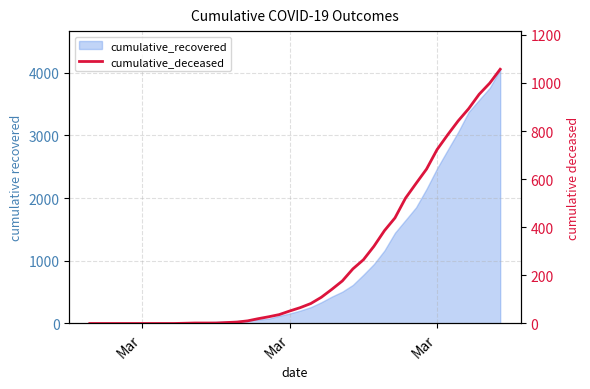

What is the sum of all values?

10376